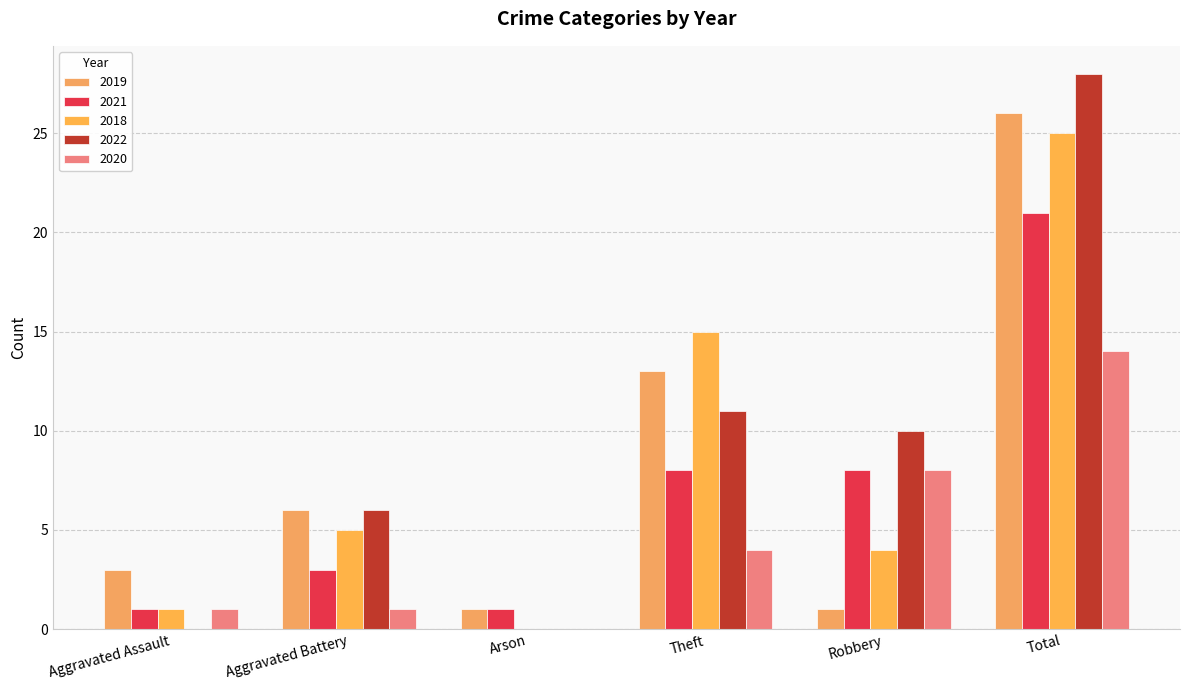

What is the difference between the 2022 values at Aggravated Battery and Theft?

5